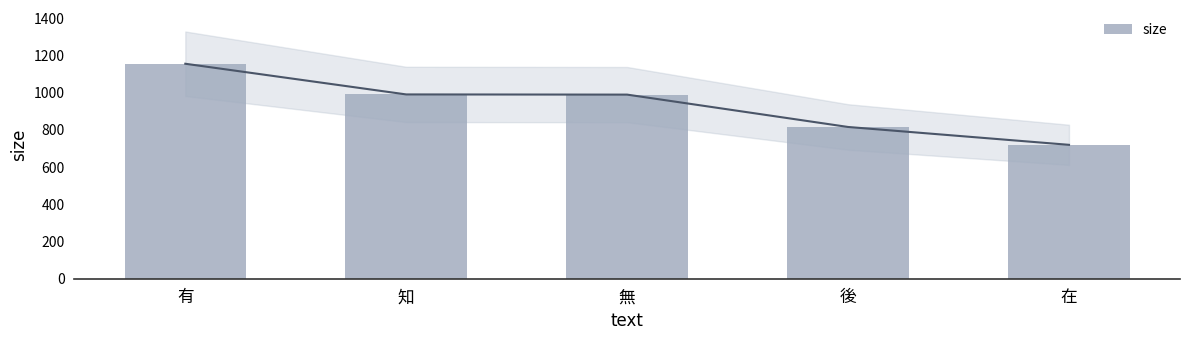

Rank the categories by value from highest to lowest.

有, 知, 無, 後, 在